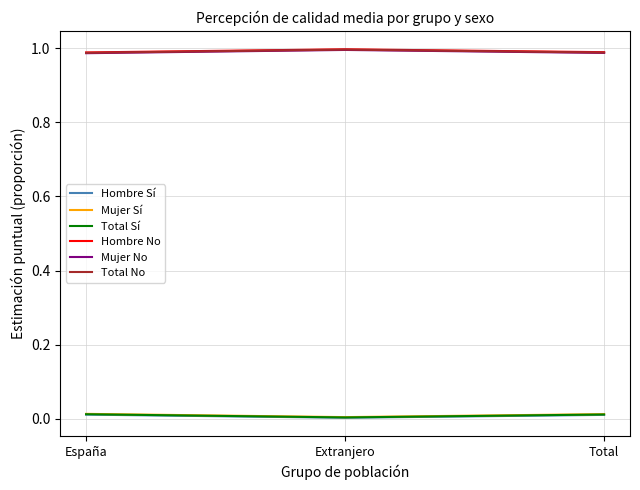

True or false: Hombre No has a value of 1.0 at Total.

True